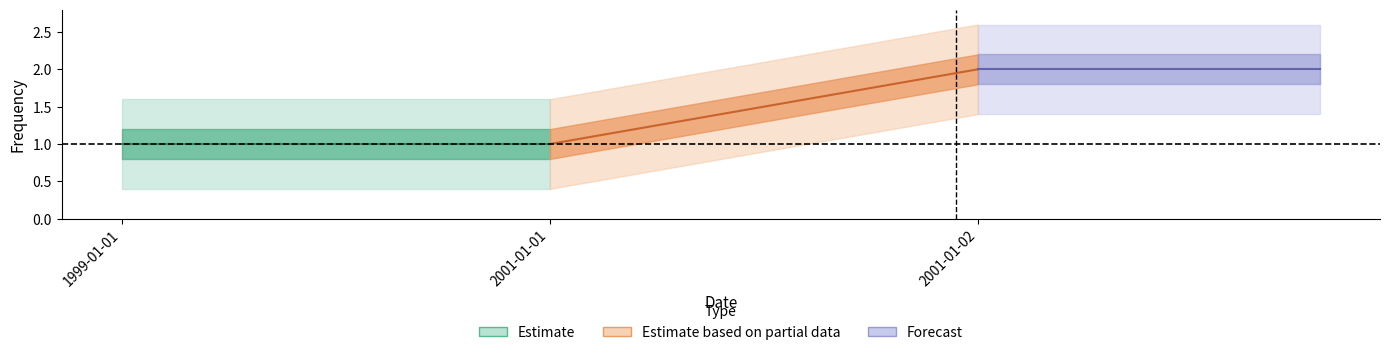

What is the label of the 2nd point from the left?

2001-01-01